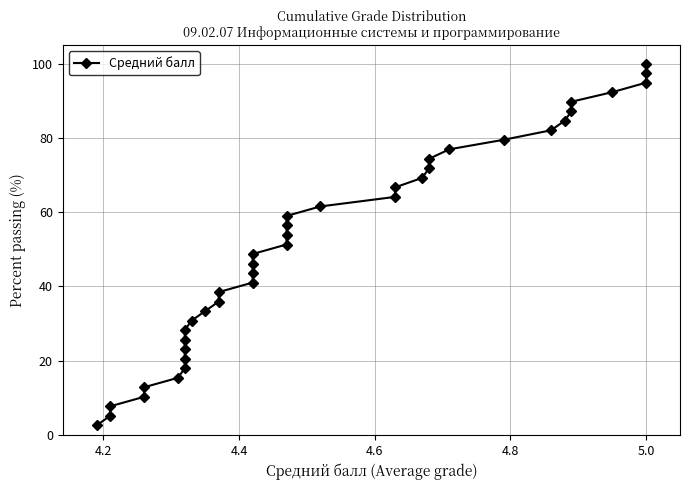

What is the smallest value displayed?

2.6